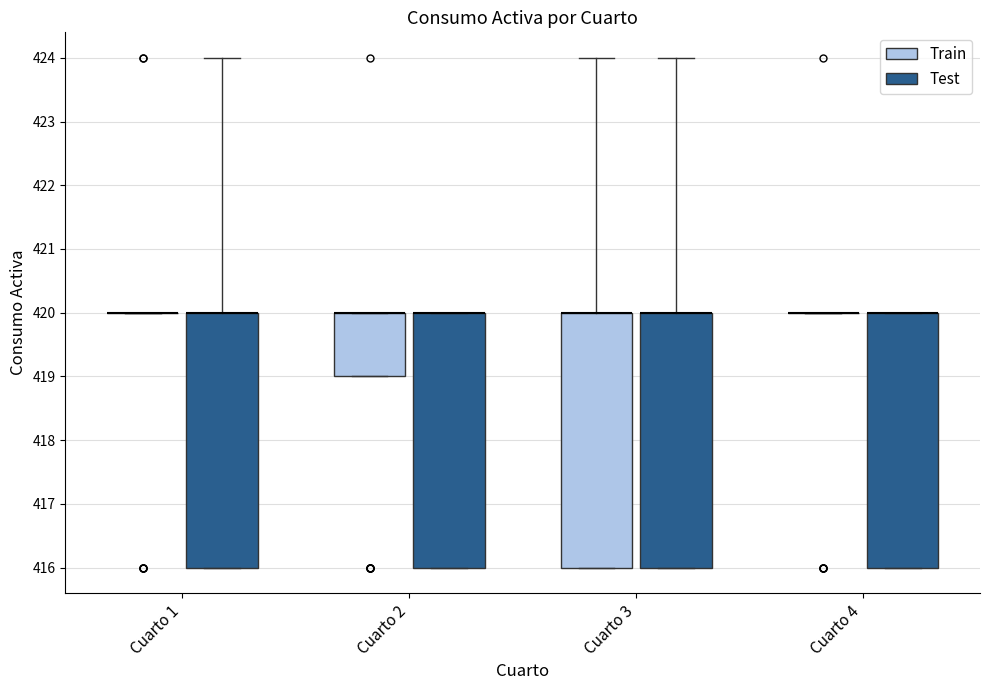

Where is the upper edge of the box for Cuarto 3 (Test) on the y-axis? The values are not printed on the chart, so give them approximately, as read against the axis.

420